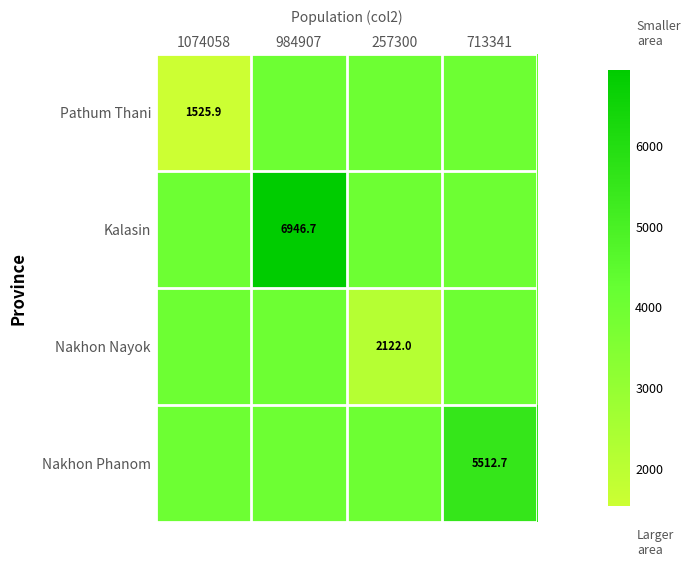

Count the number of categories in the chart.

4